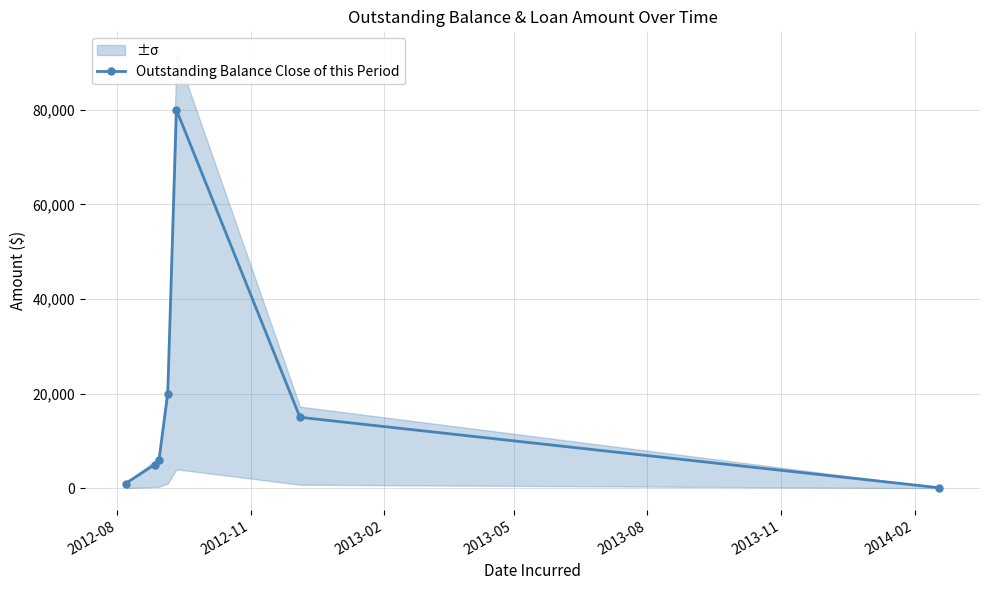

What is the maximum value for Outstanding Balance Close of this Period?

80000